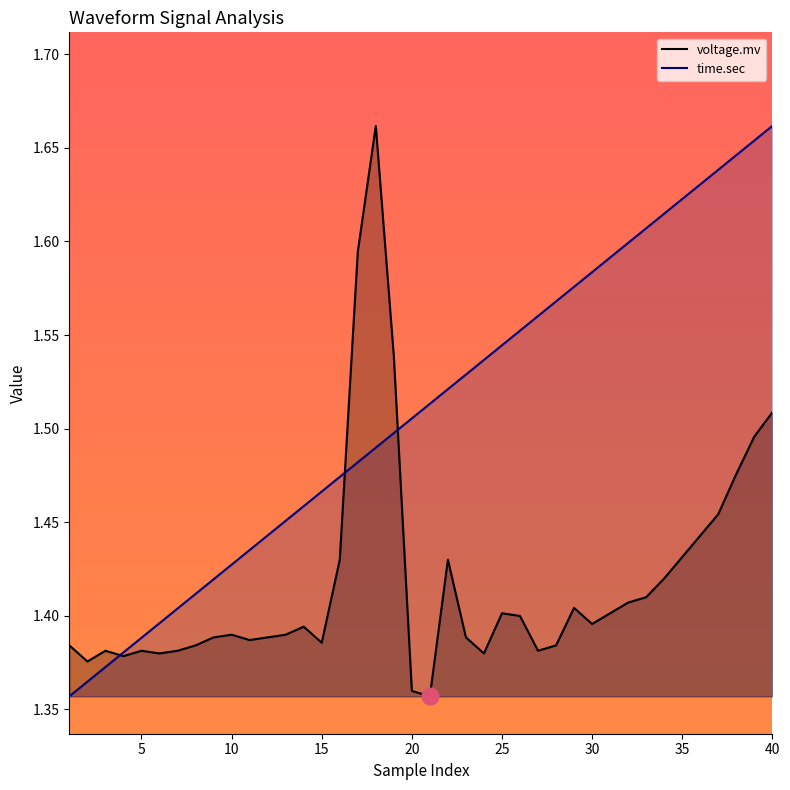

Which category has the lowest value across all series?

21